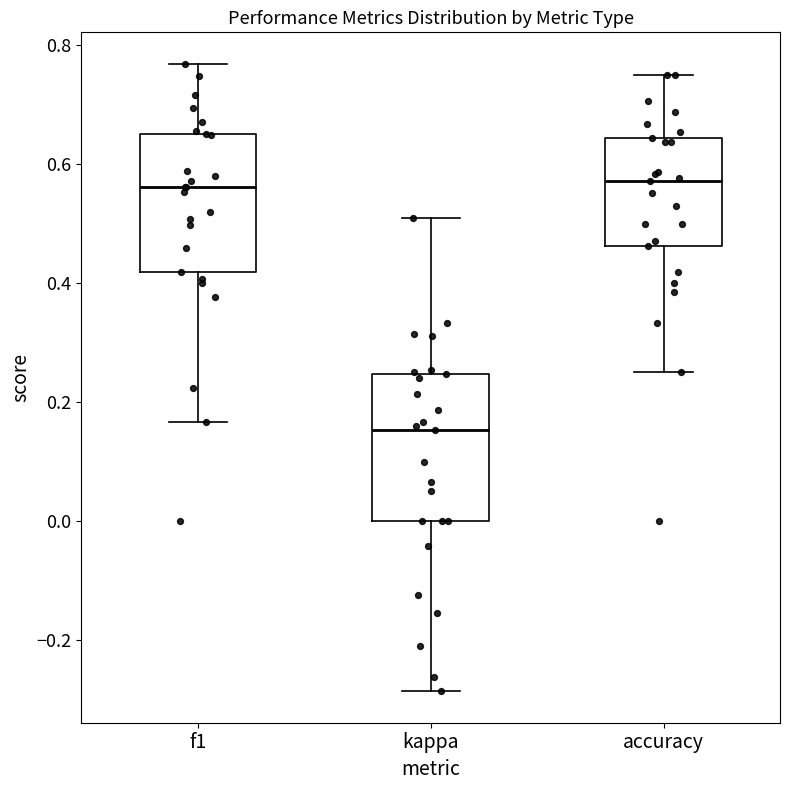

Reading left to right, read every box against the y-axis: the position of its median line, the range the box covers, and the ends of its whiskers. The values are not printed on the chart, so give them approximately, as read against the axis.

f1: median 0.56, box 0.42 to 0.64, whiskers 0.16 to 0.76
kappa: median 0.16, box 0.00 to 0.24, whiskers -0.28 to 0.50
accuracy: median 0.58, box 0.46 to 0.64, whiskers 0.26 to 0.76